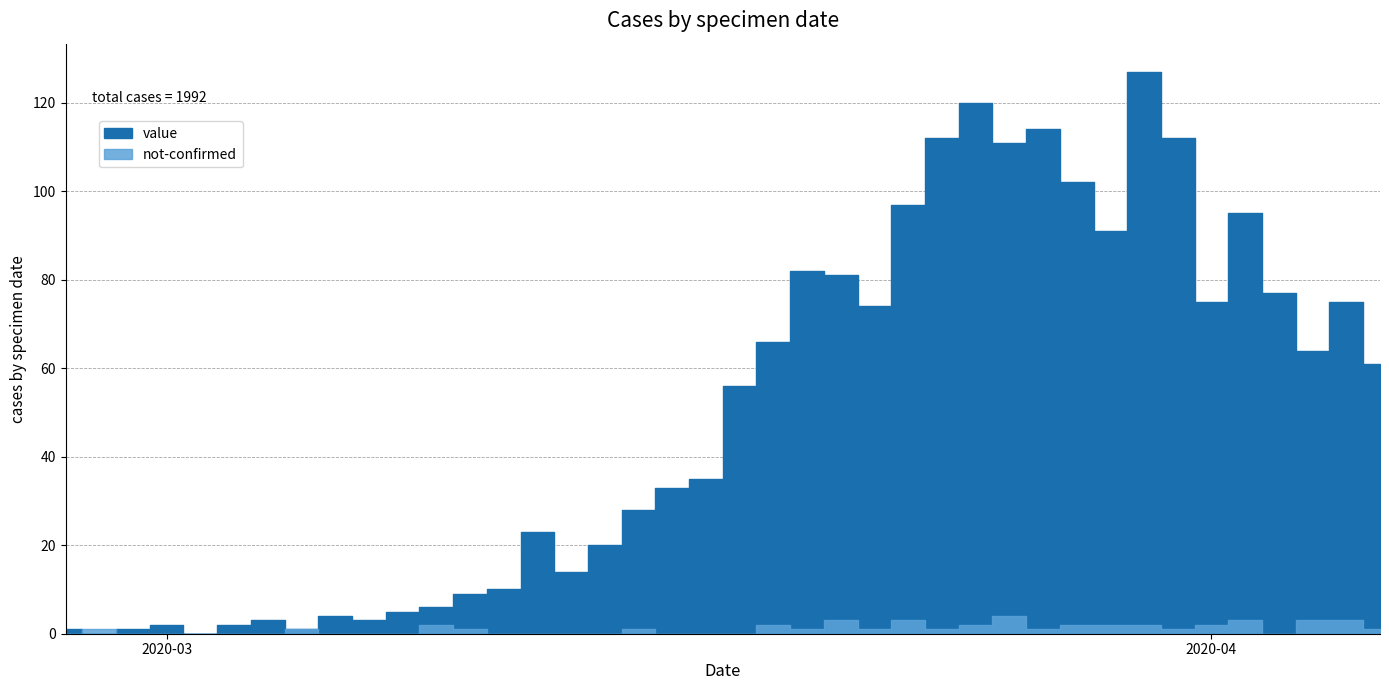

How many intersections are there between not-confirmed and value?

2